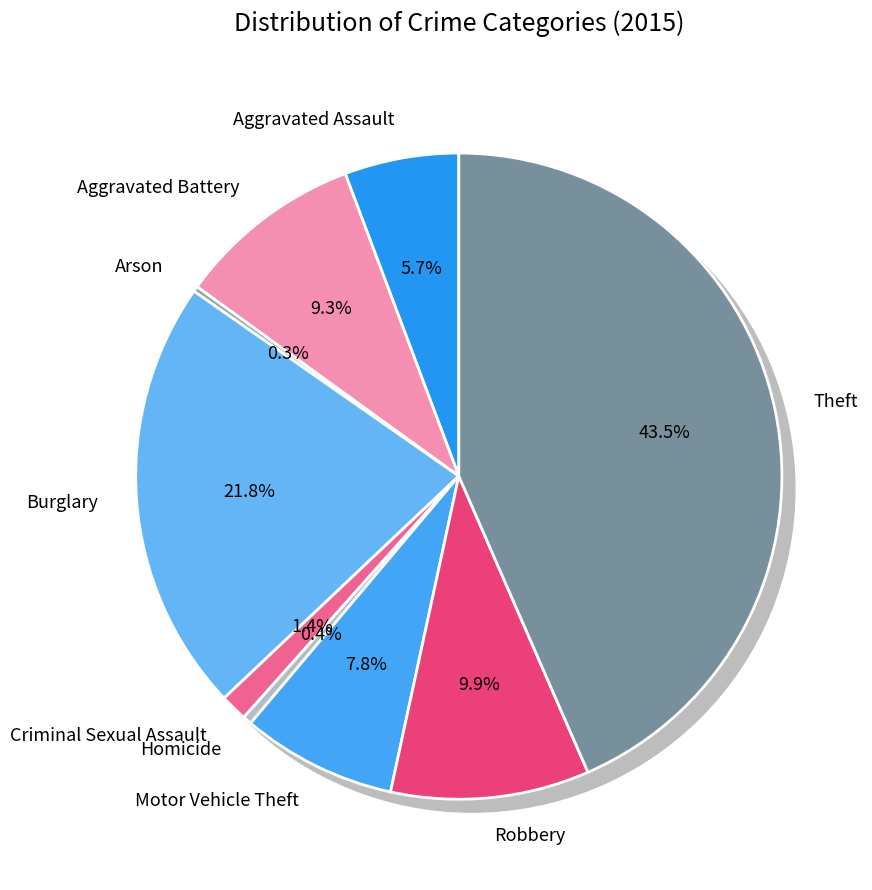

What is the largest slice in the pie chart?

Theft